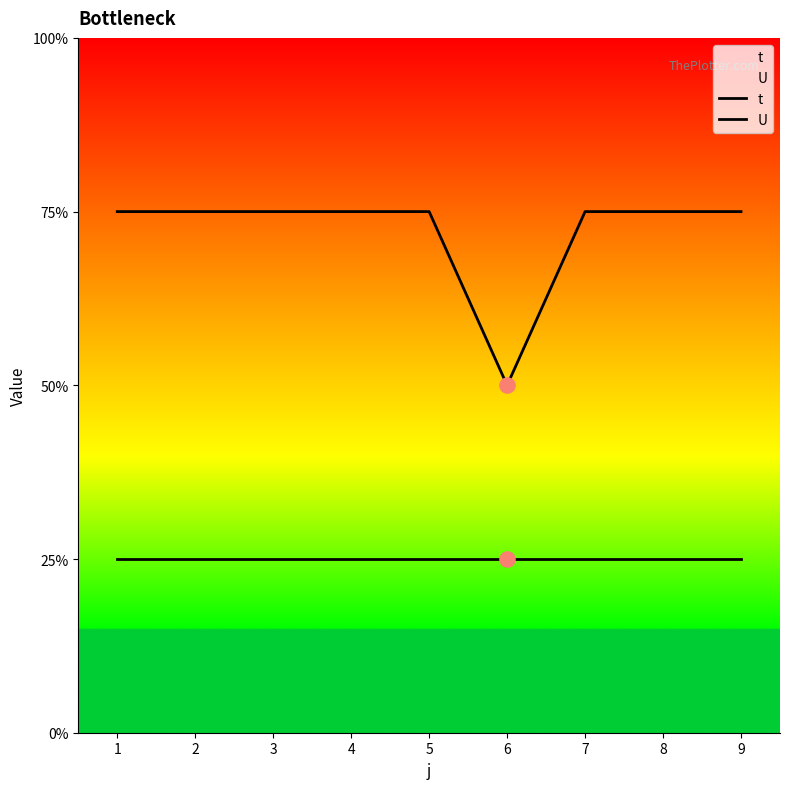

What are all the series names shown in the legend?

t, U